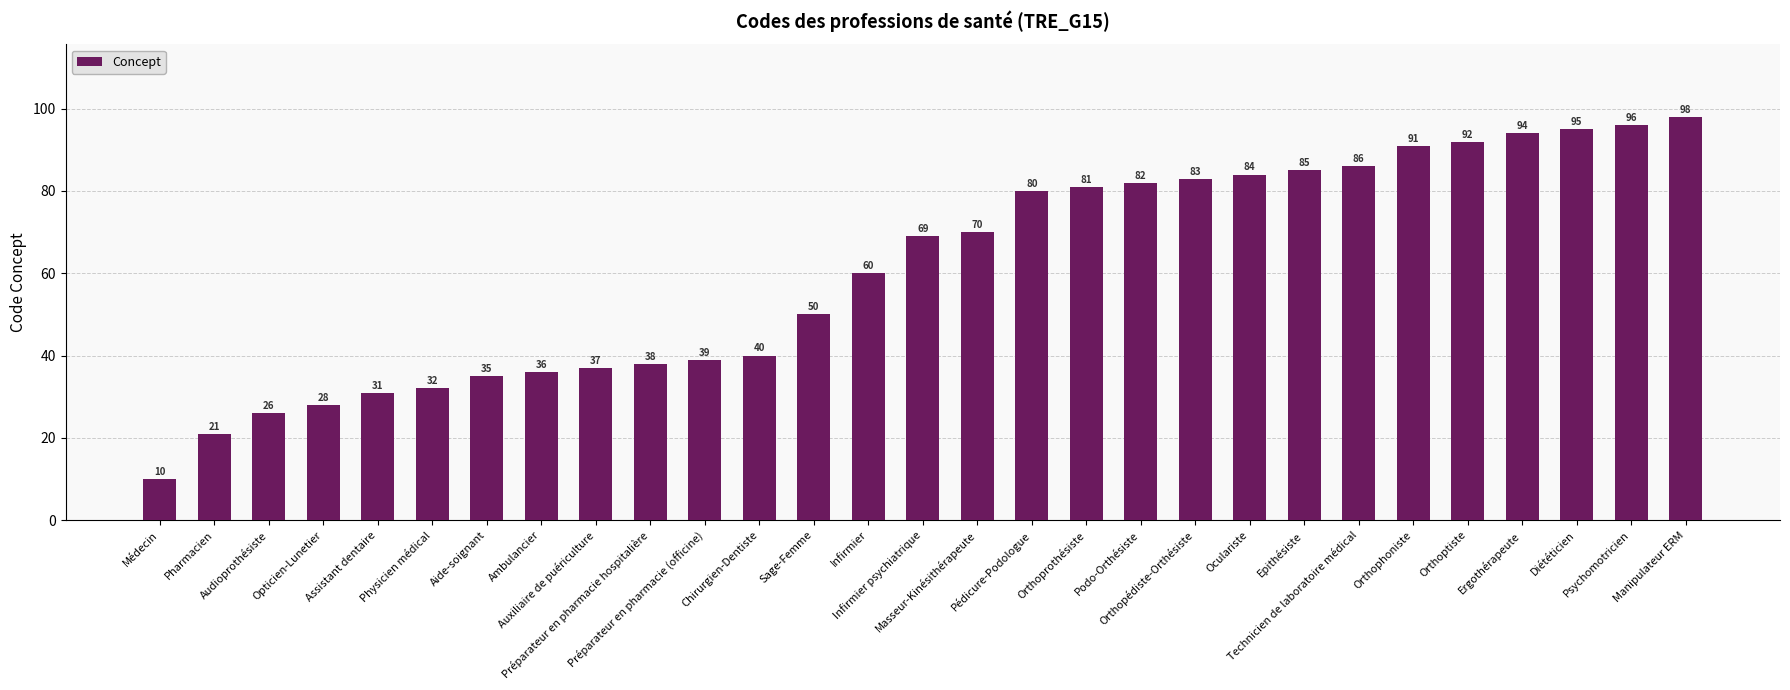

Rank the categories by value from highest to lowest.

Manipulateur ERM, Psychomotricien, Diététicien, Ergothérapeute, Orthoptiste, Orthophoniste, Technicien de laboratoire médical, Epithésiste, Oculariste, Orthopédiste-Orthésiste, Podo-Orthésiste, Orthoprothésiste, Pédicure-Podologue, Masseur-Kinésithérapeute, Infirmier psychiatrique, Infirmier, Sage-Femme, Chirurgien-Dentiste, Préparateur en pharmacie (officine), Préparateur en pharmacie hospitalière, Auxiliaire de puériculture, Ambulancier, Aide-soignant, Physicien médical, Assistant dentaire, Opticien-Lunetier, Audioprothésiste, Pharmacien, Médecin